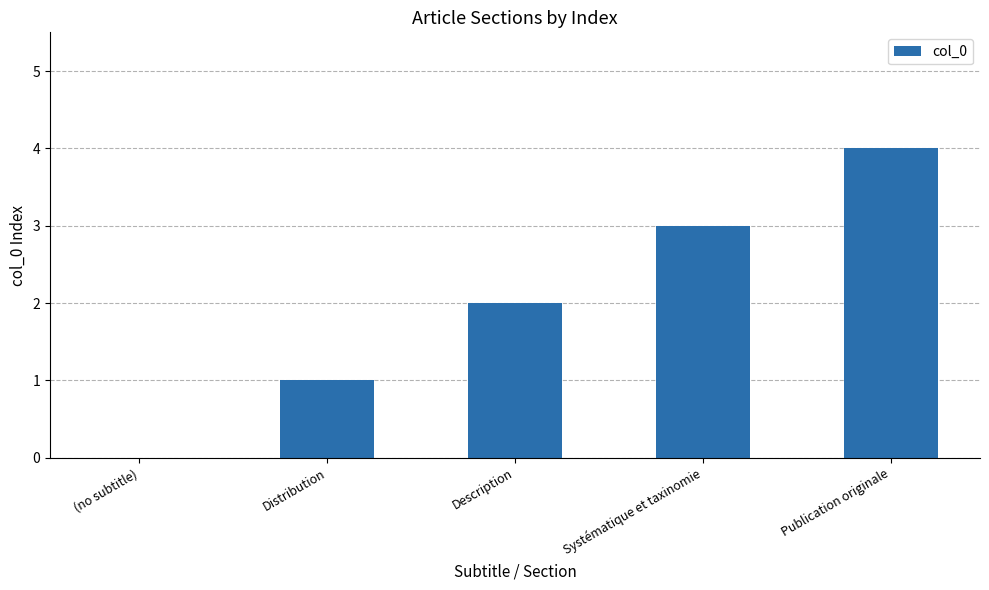

What is the sum of the values at (no subtitle) and Description?

2